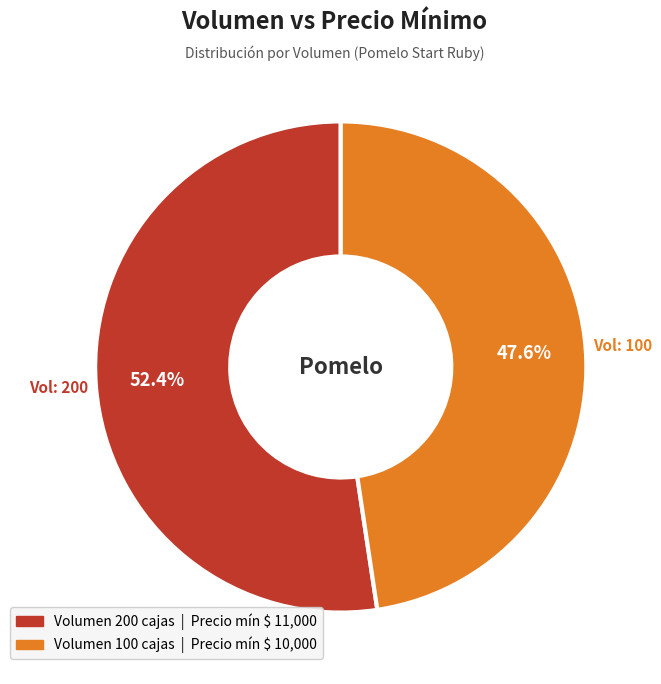

Is there any slice that represents more than half of the pie?

Yes